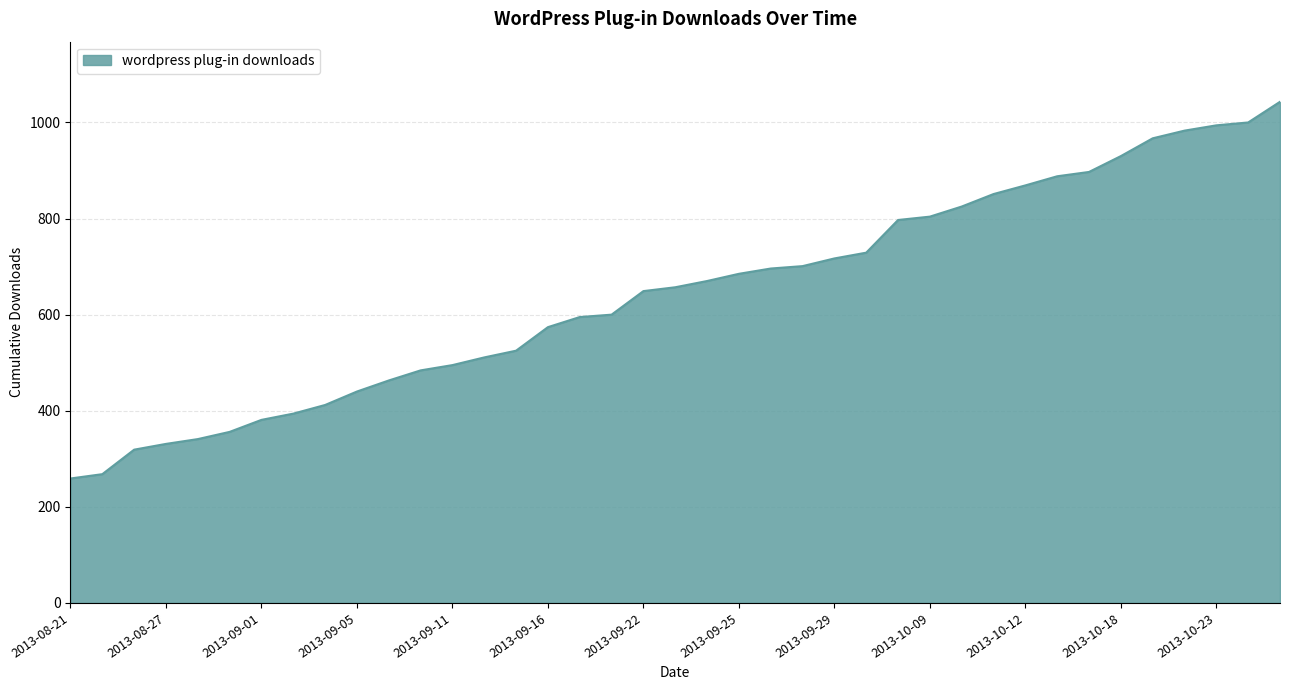

What is the minimum value shown in the chart?

259